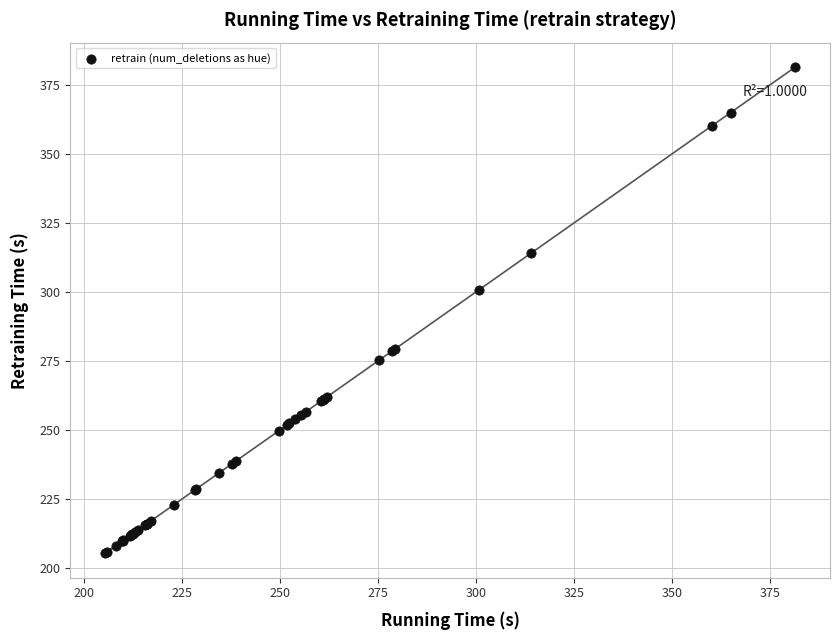

What Y value in the scatter plot is closest to 293?

300.7